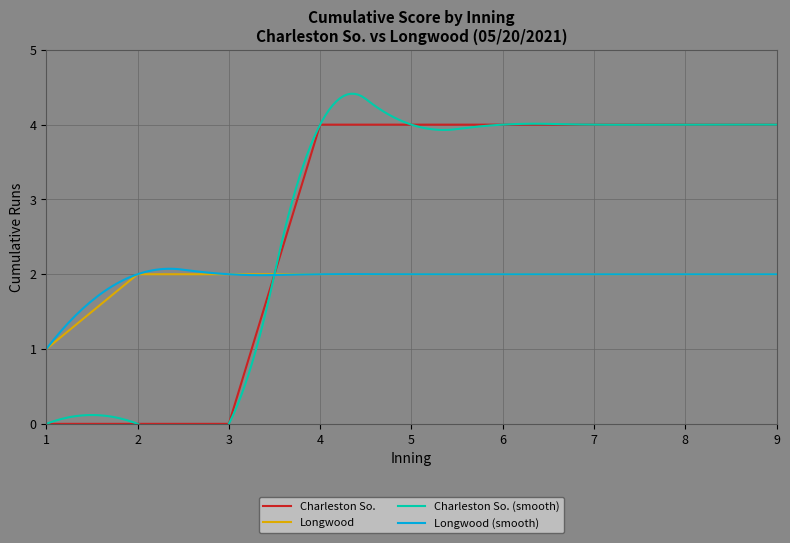

What is the greatest value displayed?

4